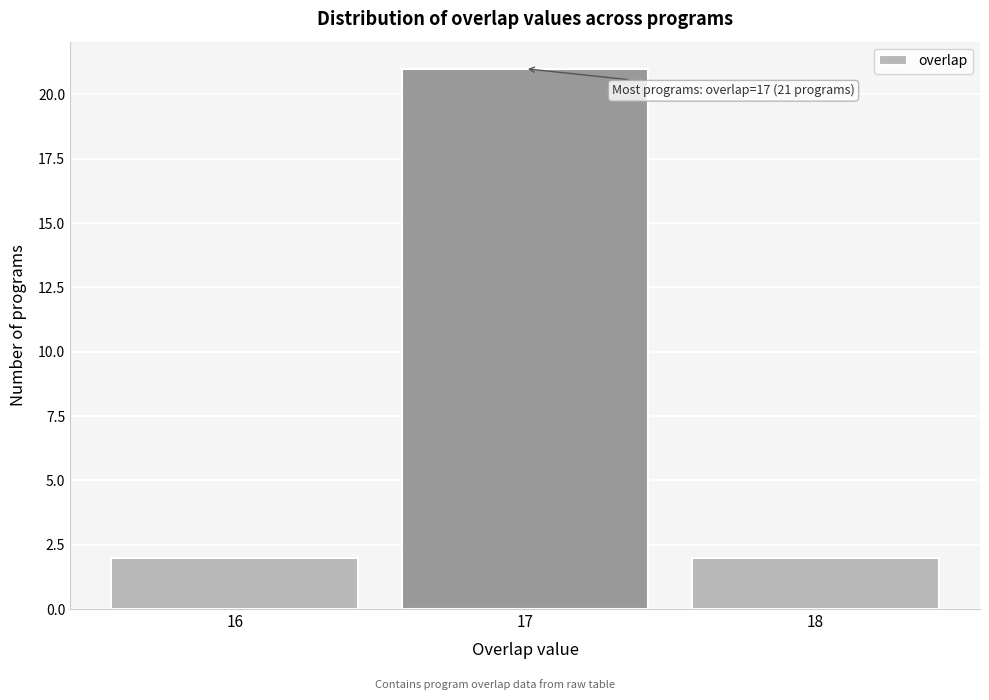

Reading right to left, list all the values displayed in this chart.

2	21	2